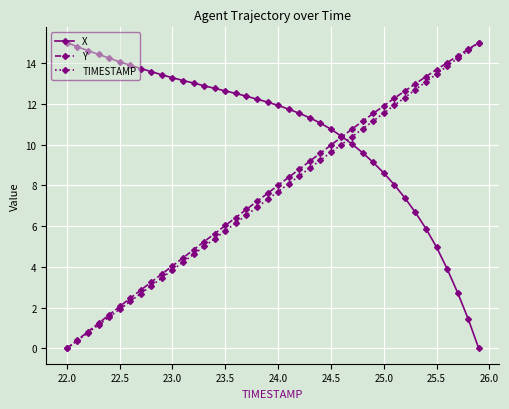

What is the value of the TIMESTAMP point at the 38th from the left?

14.2